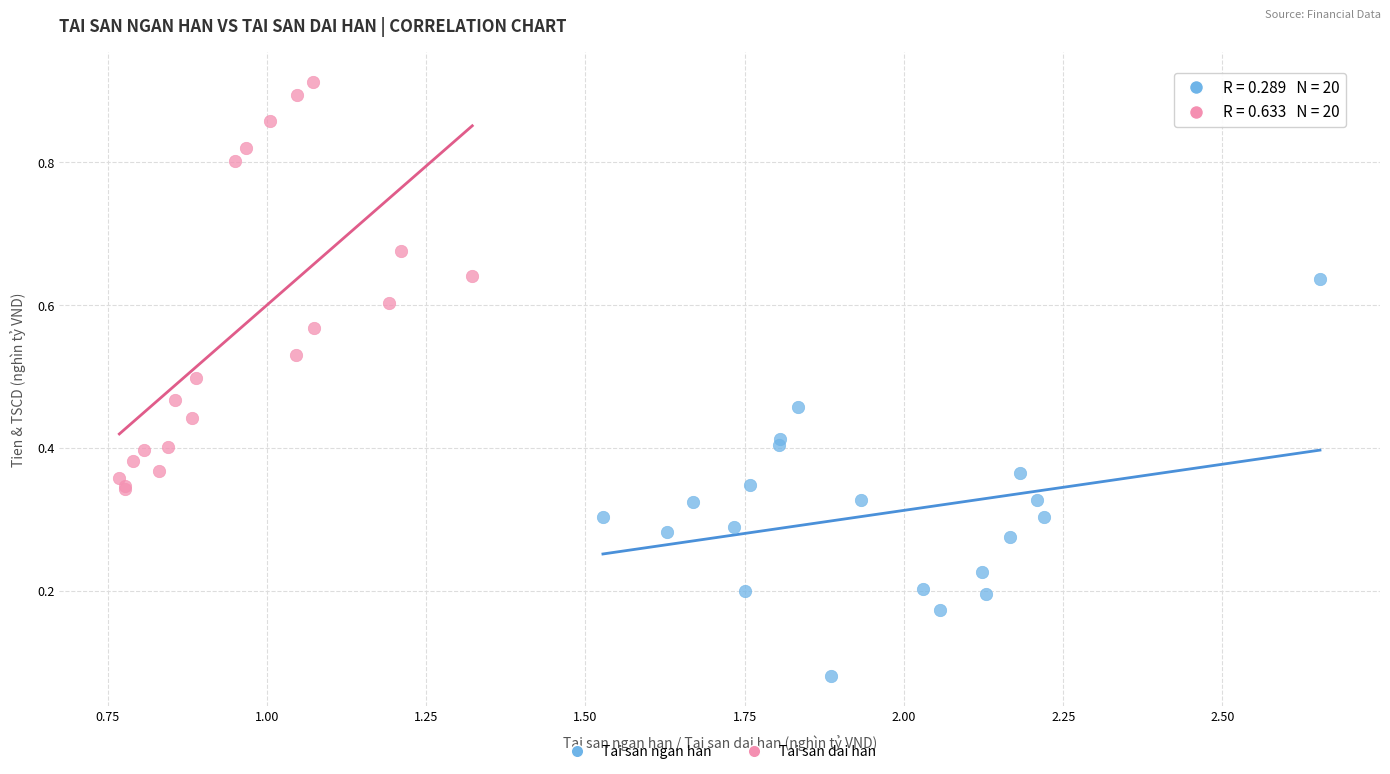

Which series reaches the minimum Y coordinate?

Tai san ngan han